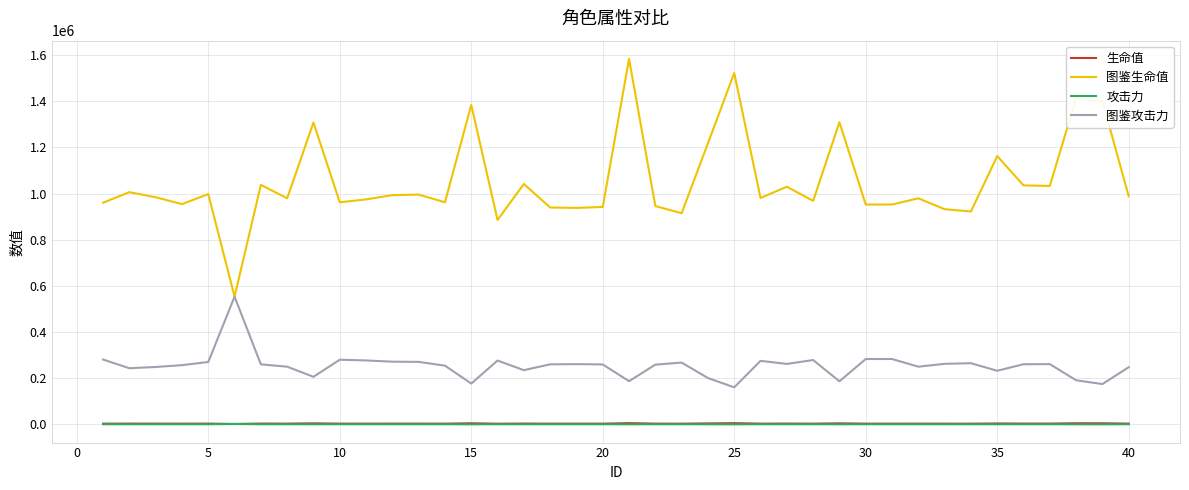

At how many categories does at least one series exceed 204353?

40